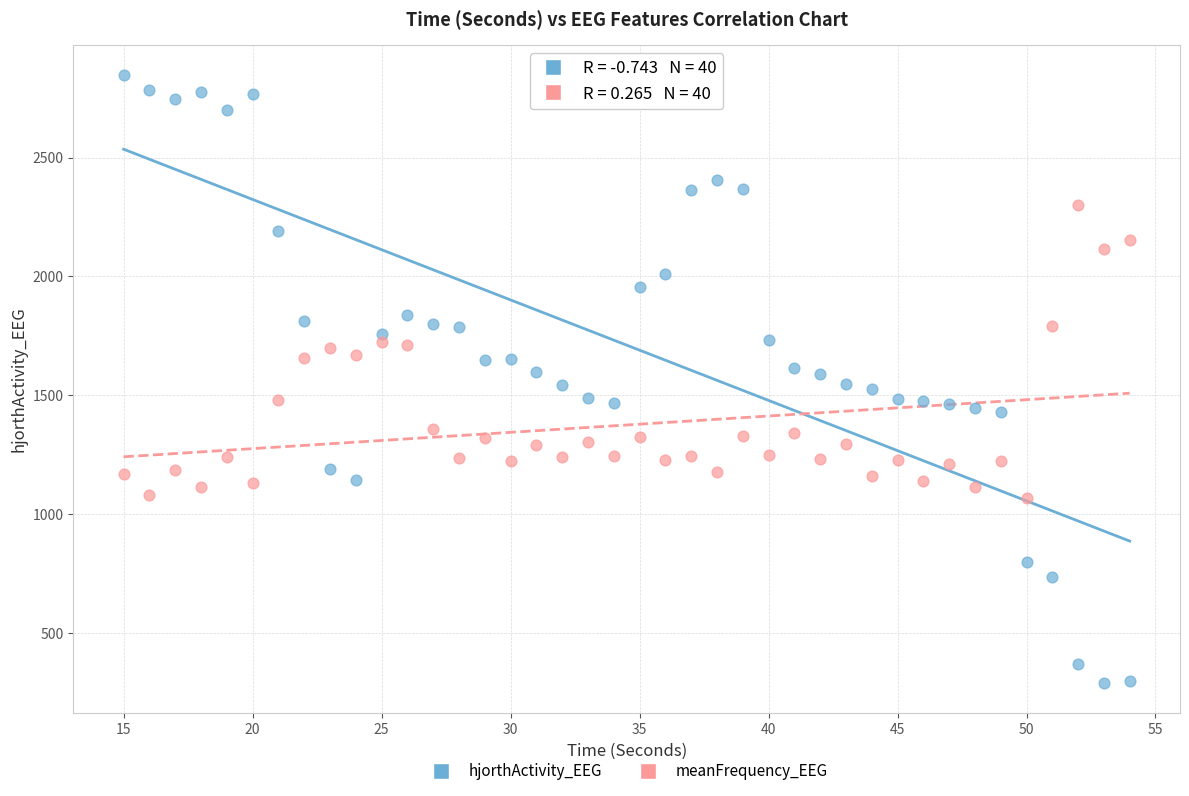

Across all data points, what is the range of Y values (max minus min)?

2556.3